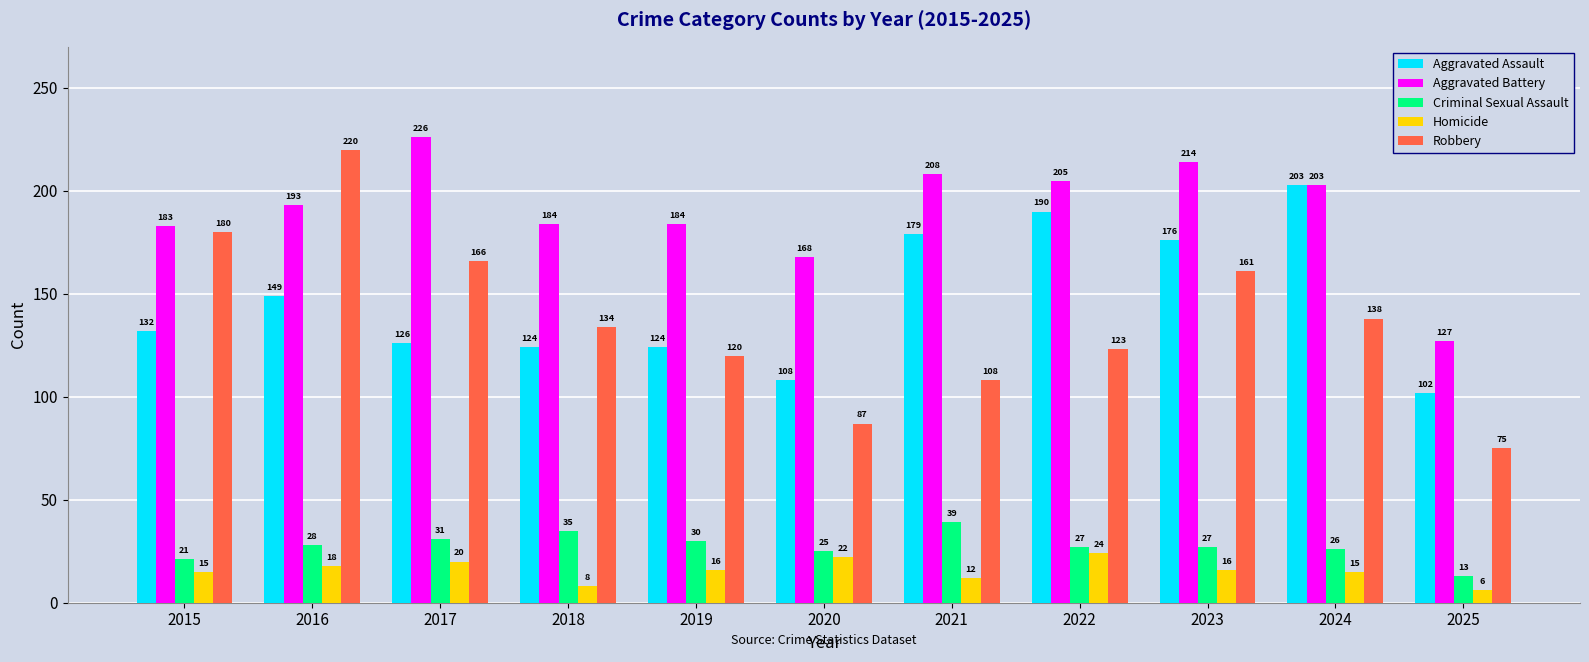

Rank the series by their maximum value, from highest to lowest.

Aggravated Battery, Robbery, Aggravated Assault, Criminal Sexual Assault, Homicide